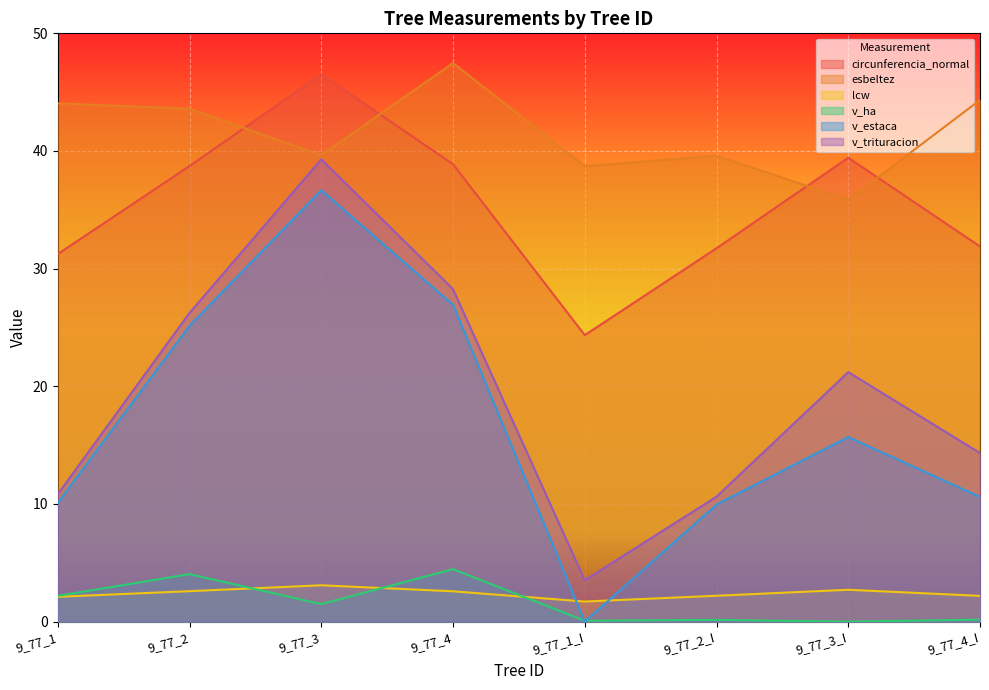

Where is circunferencia_normal nearest to the value 35?

9_77_4_I